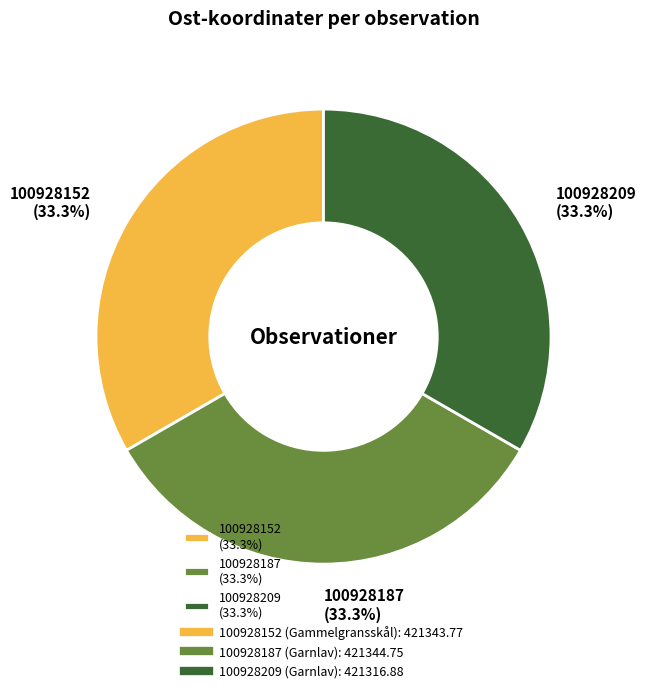

To the nearest percent, what is the average slice percentage?

33%